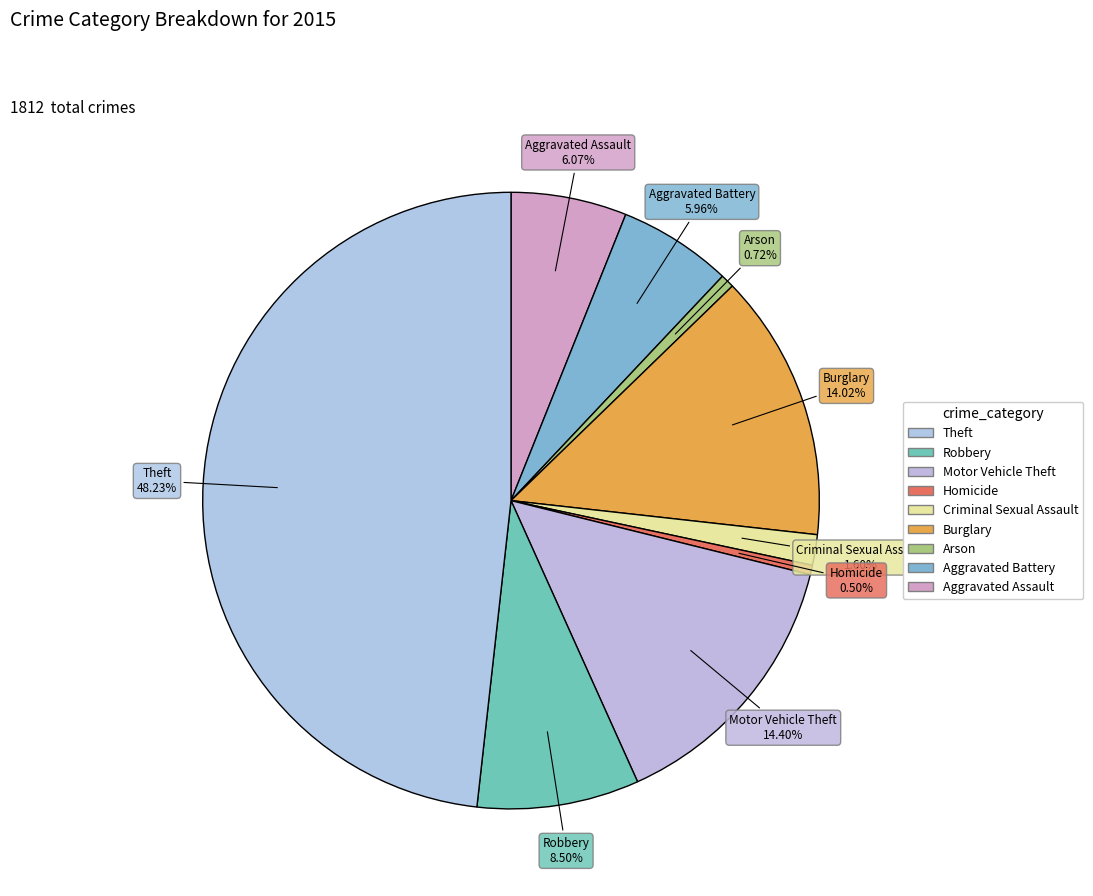

The Arson slice represents 9% of the pie. True or false?

False